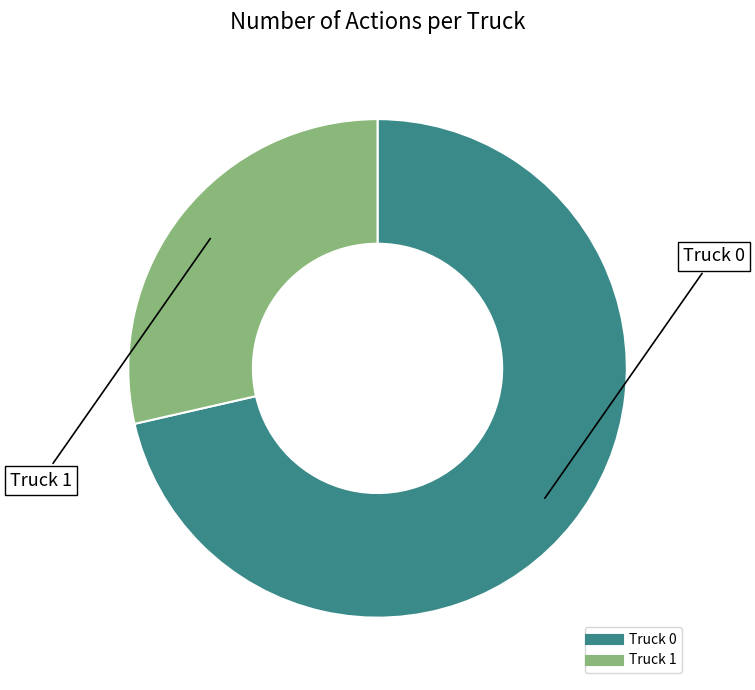

Combined, do Truck 1 and Truck 0 account for over 50%?

Yes